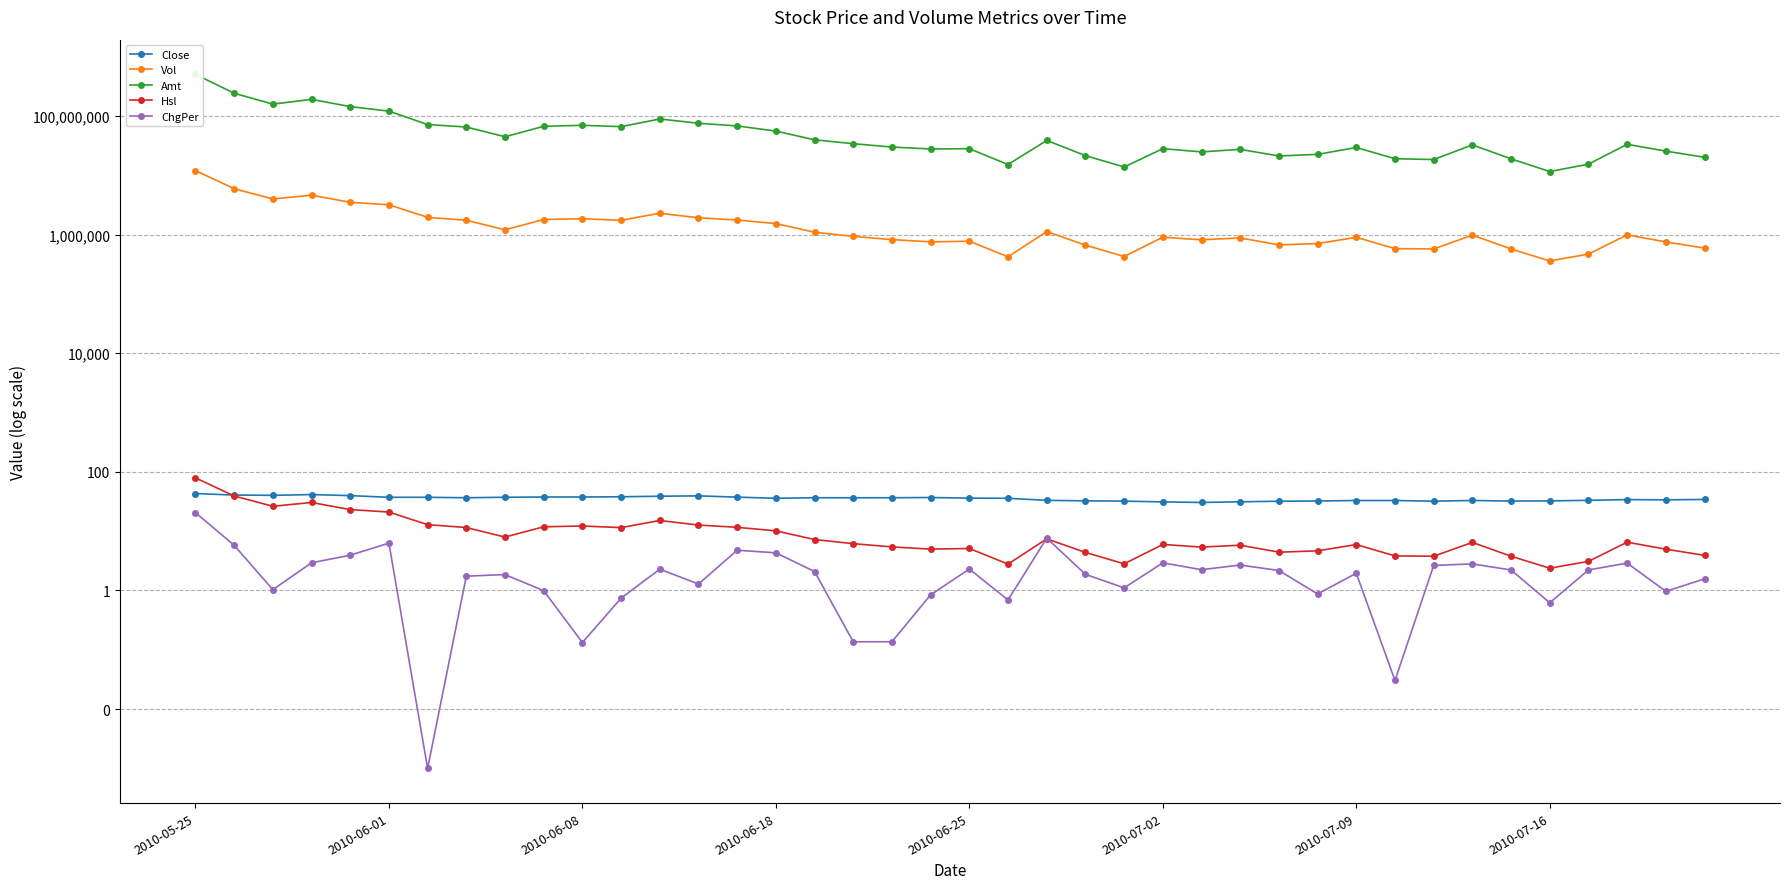

What is the difference between the highest and lowest values at 2010-05-25?

505338026.2